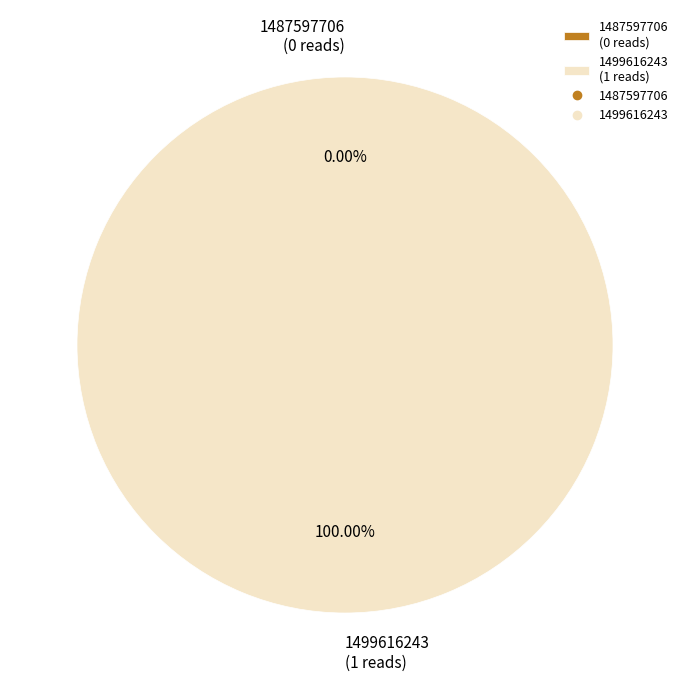

Rank the categories by value from lowest to highest.

1487597706, 1499616243